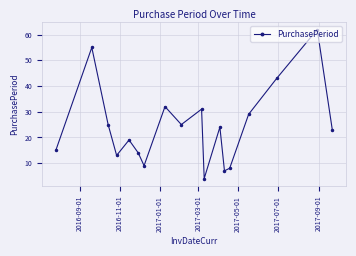

What is the maximum value shown in the chart?

62